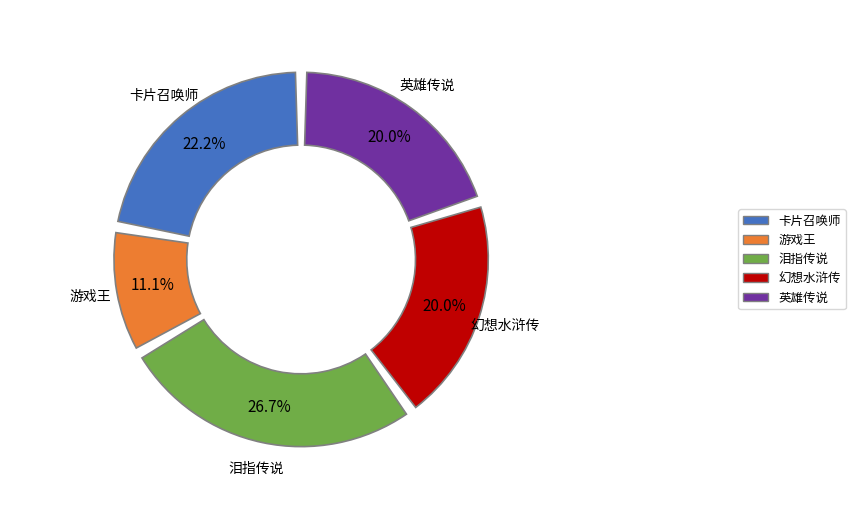

Do 幻想水浒传 and 英雄传说 together represent more than half of the pie?

No